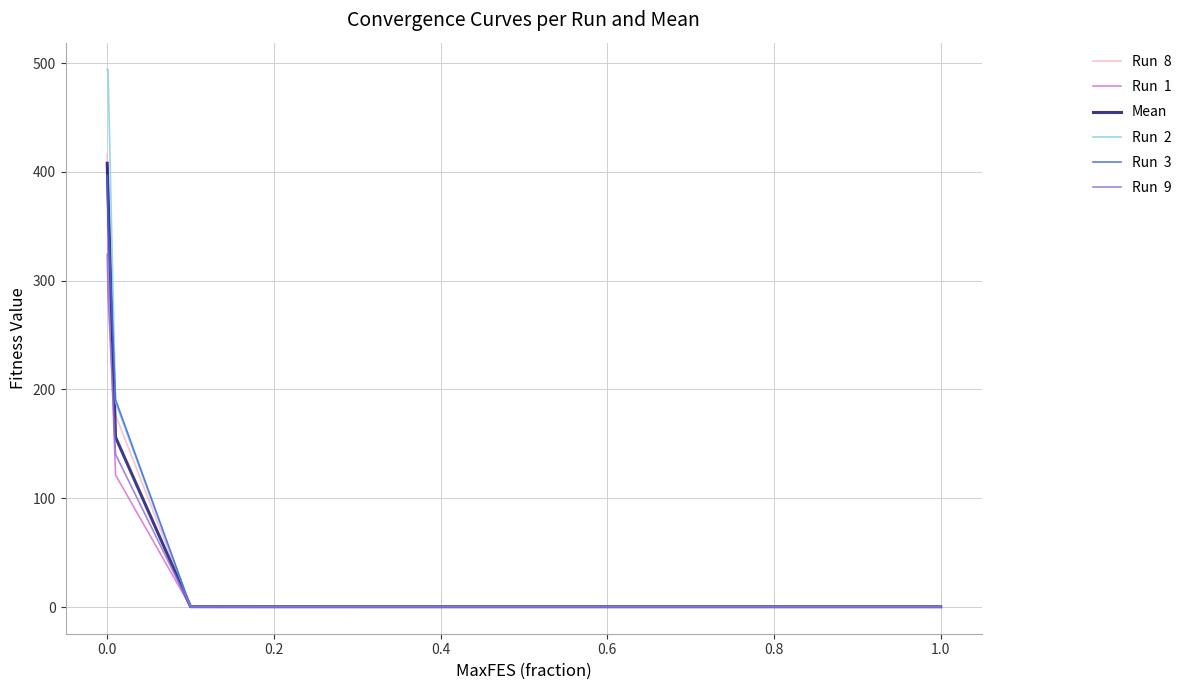

What is the maximum value shown in the chart?

494.1